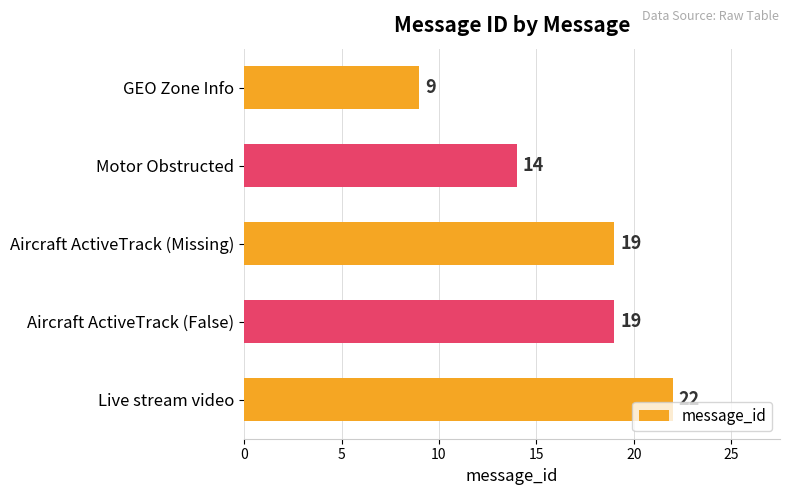

What is the sum of the values at Aircraft ActiveTrack (Missing) and Motor Obstructed?

33